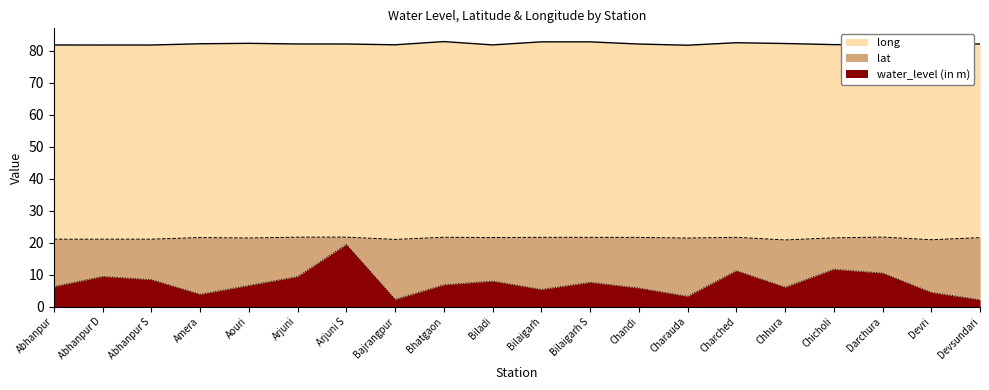

True or false: long and lat intersect in this chart.

False